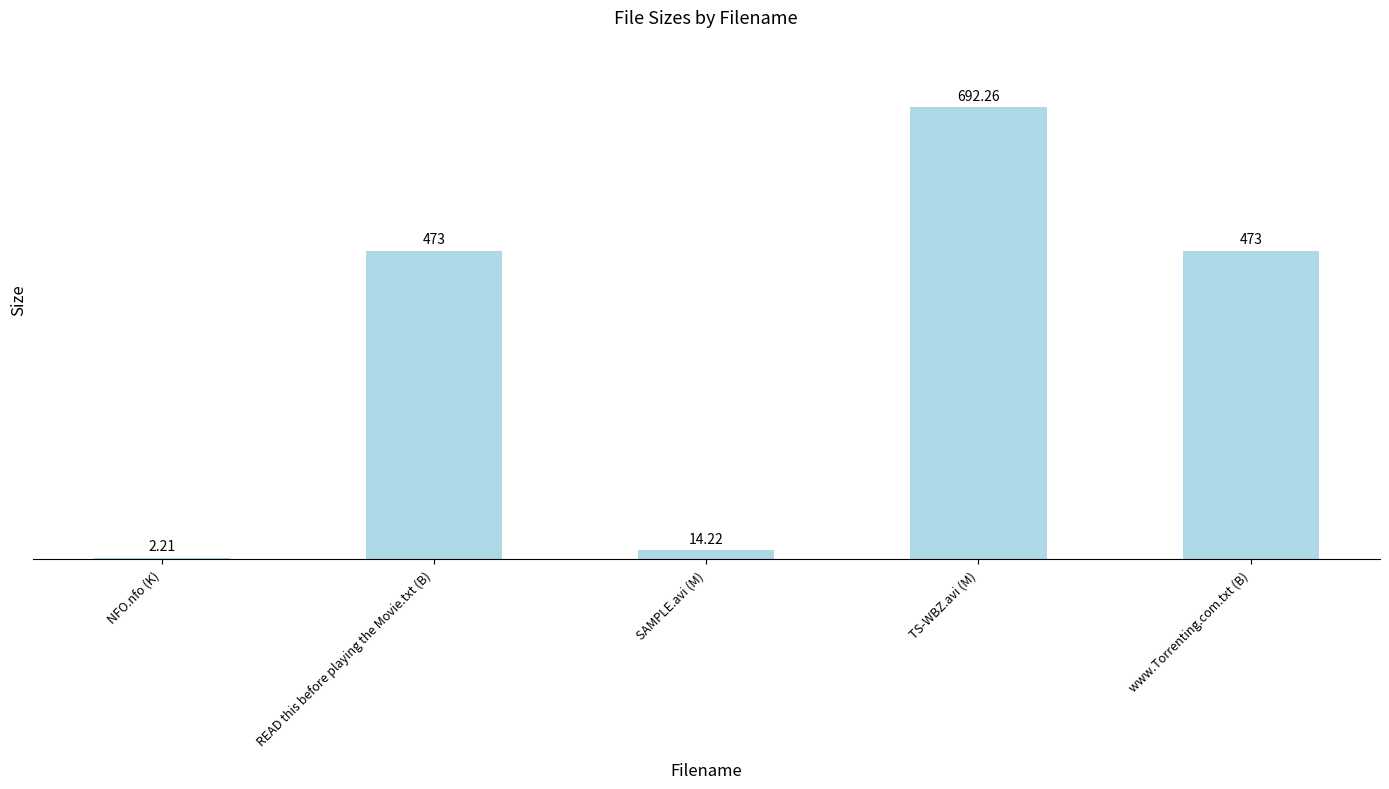

Between SAMPLE.avi (M) and www.Torrenting.com.txt (B), which is larger?

www.Torrenting.com.txt (B)